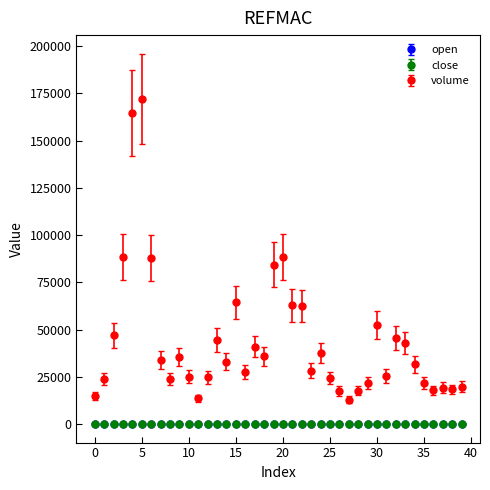

Which series has the largest total across all categories?

volume